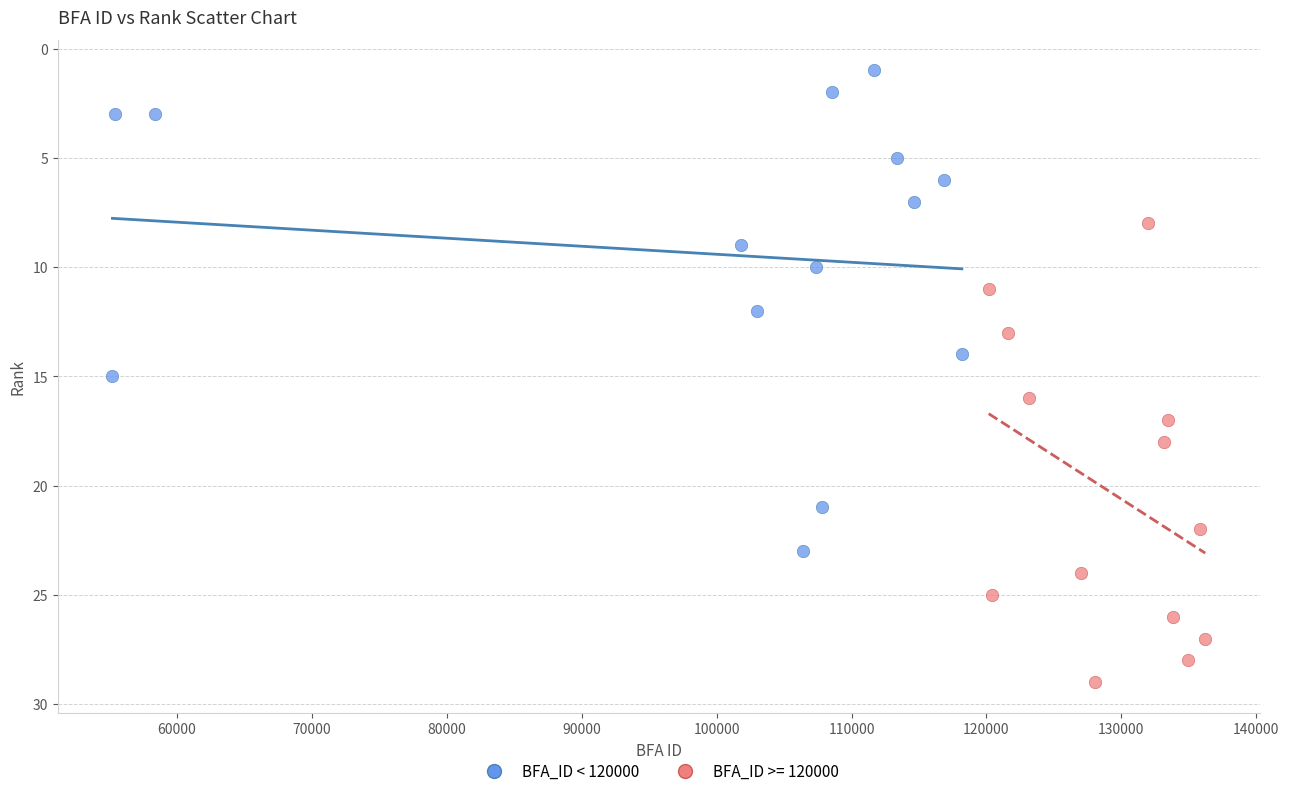

Which series contains the lowest Y value?

BFA_ID < 120000